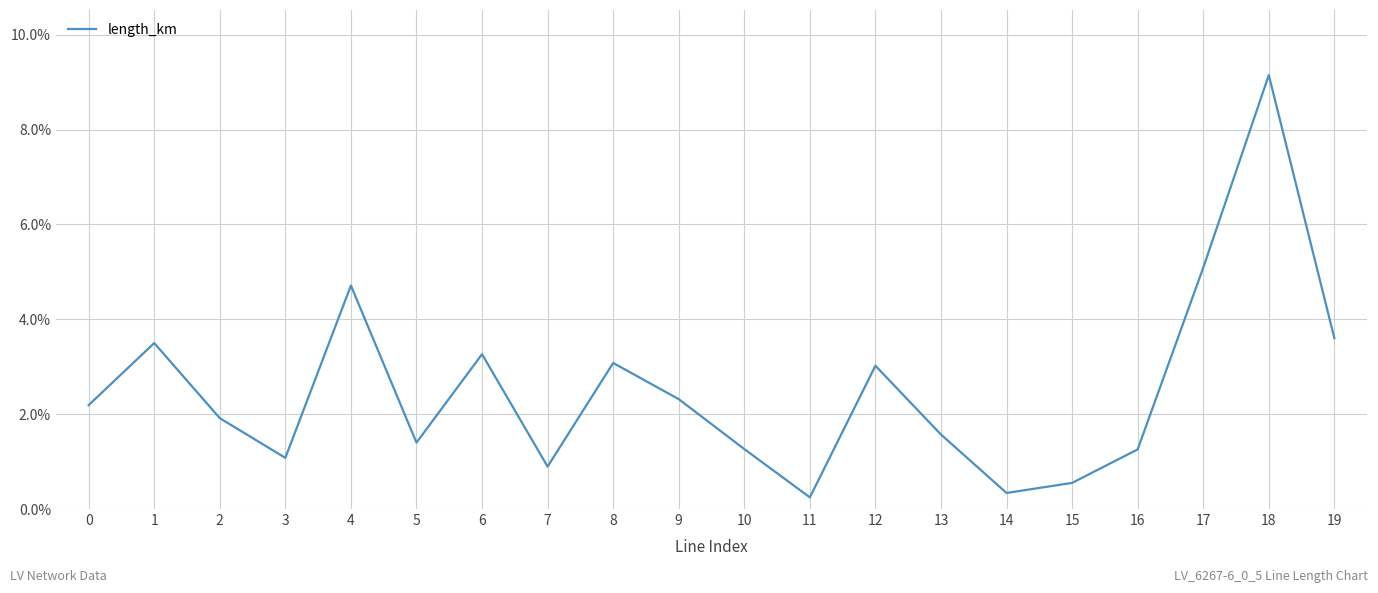

Does the chart display data point markers on the line(s)?

No